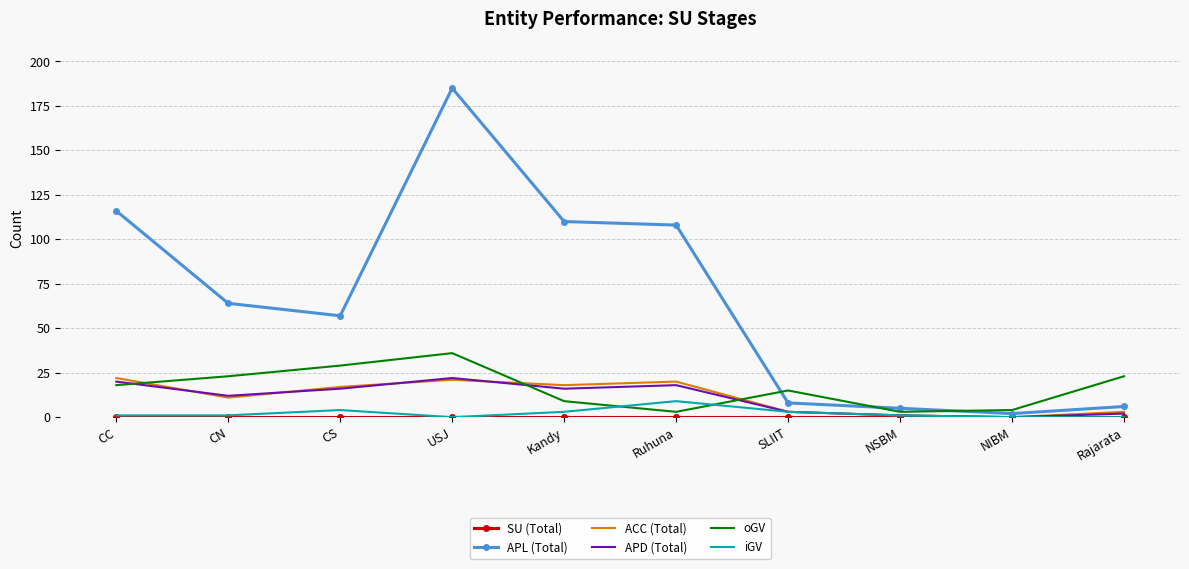

What position from the right is SLIIT?

4